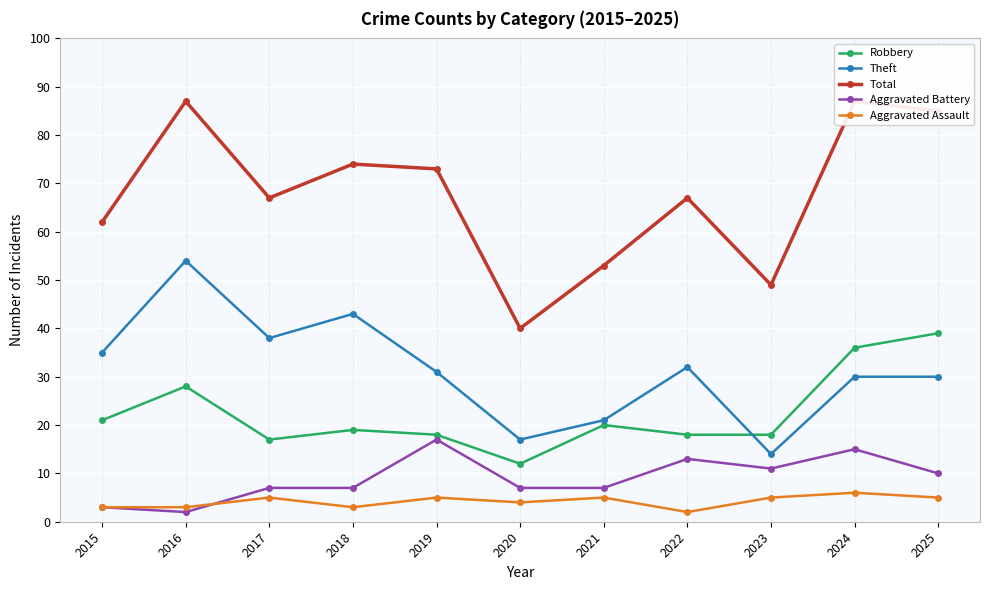

Which series has the largest range (max minus min)?

Total